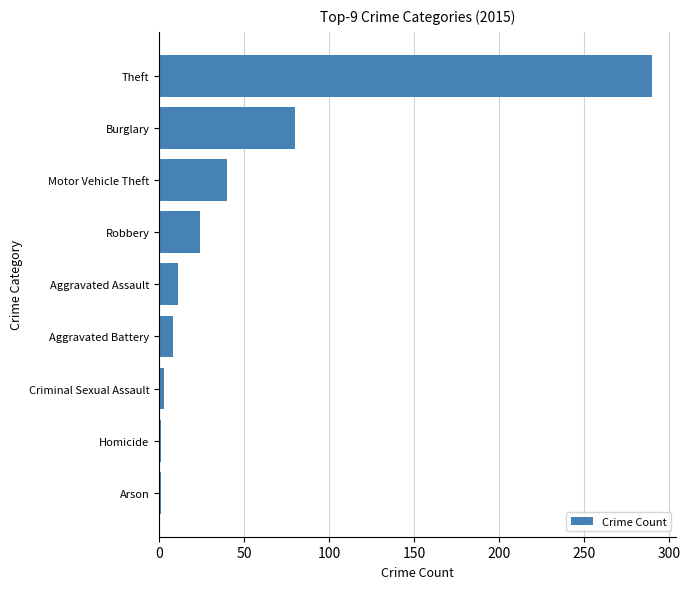

At which category does the chart reach its peak across all series?

Theft